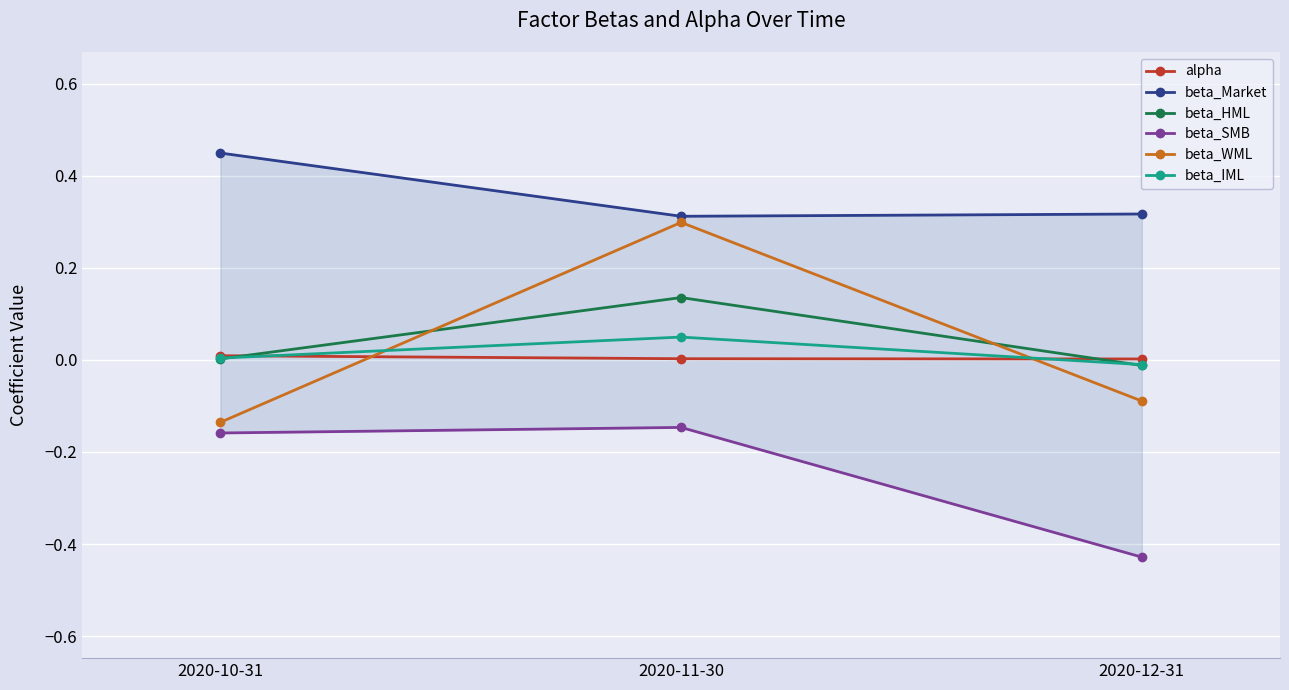

The beta_SMB series shows -0.1 at 2020-11-30. True or false?

True